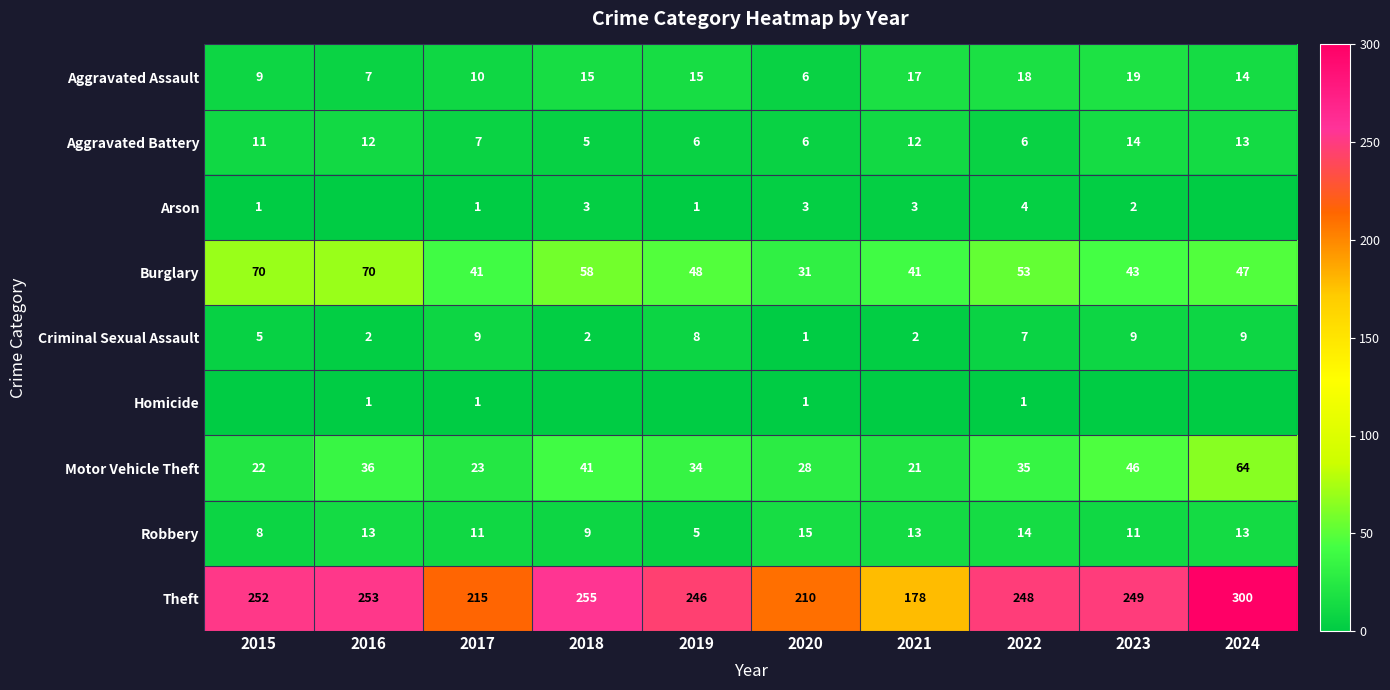

What is the total value across all series at 2015?

378